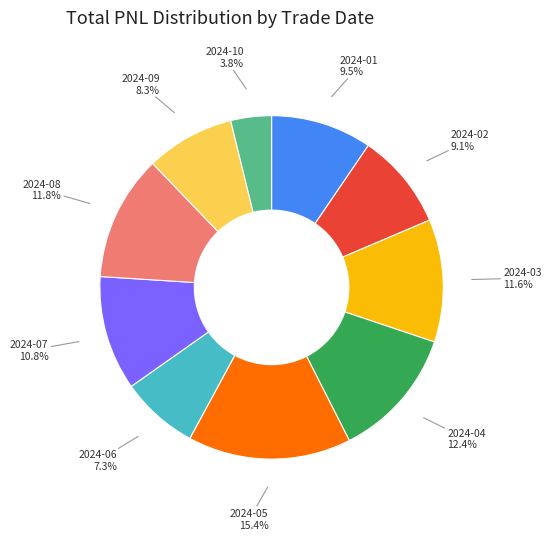

Does 2024-07 account for over 50% of the chart?

No